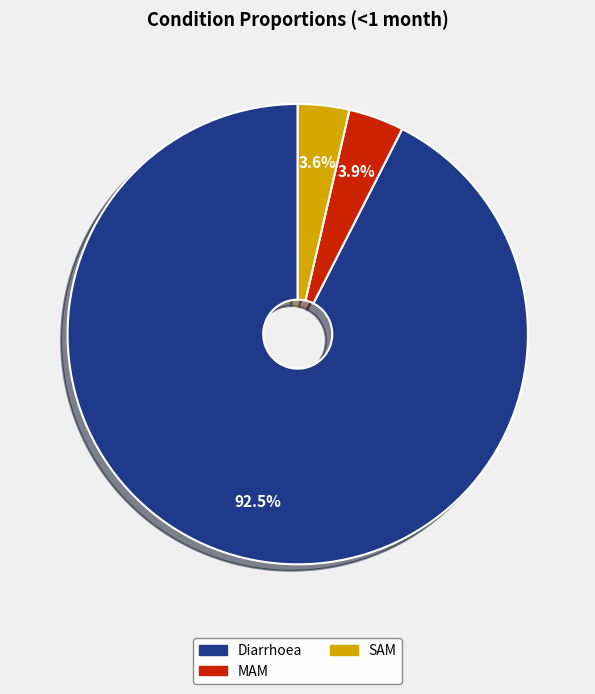

Is it true that Diarrhoea is 85% of the pie?

False